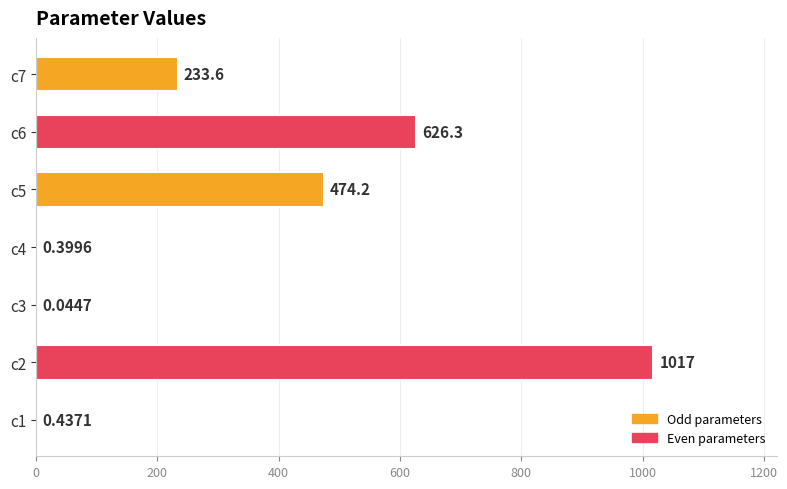

Which has a higher value, c4 or c7?

c7